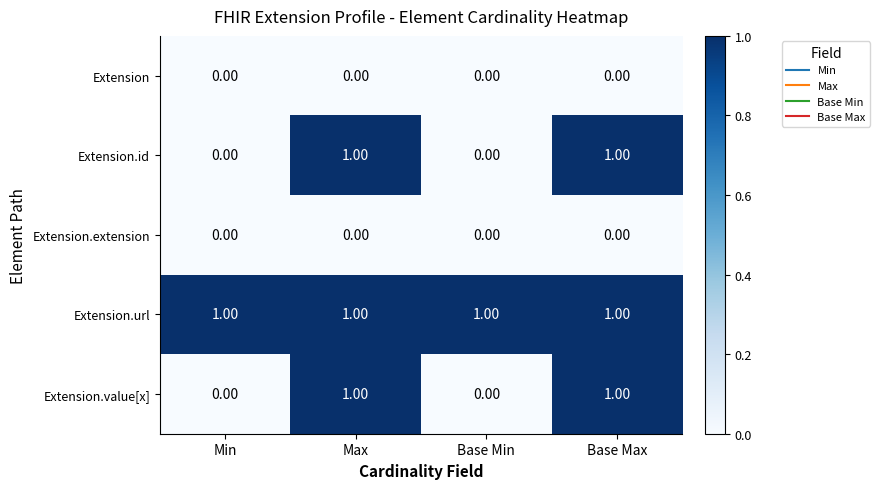

Is the value of Extension.value[x] at Min greater than the value of Extension.url at Base Max?

No